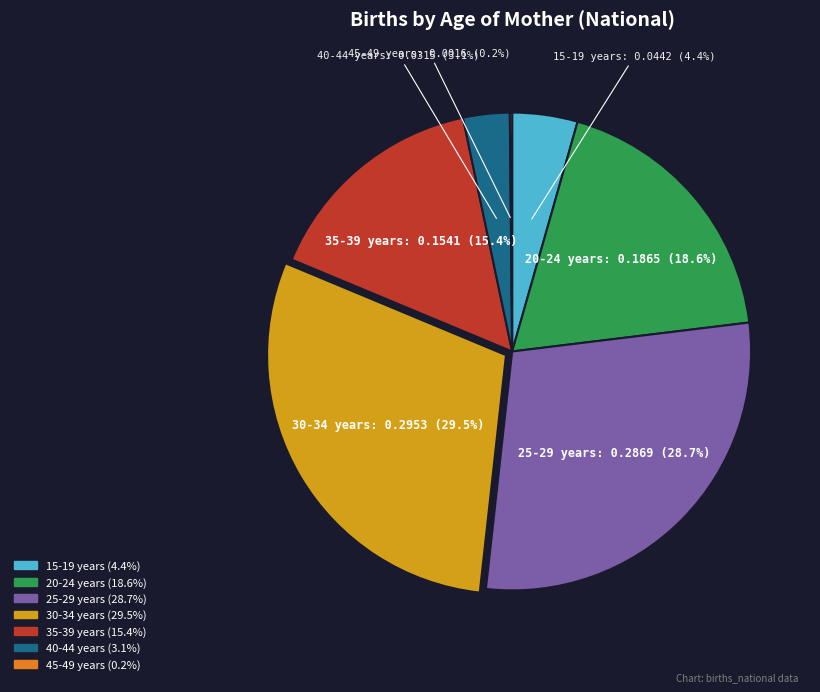

True or false: 20-24 years accounts for 19% of the total.

True